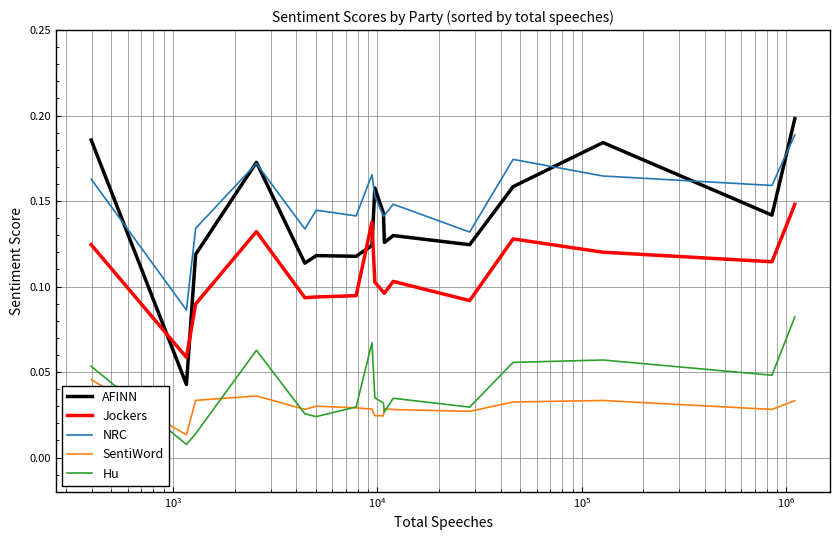

Which series has the largest total across all categories?

NRC